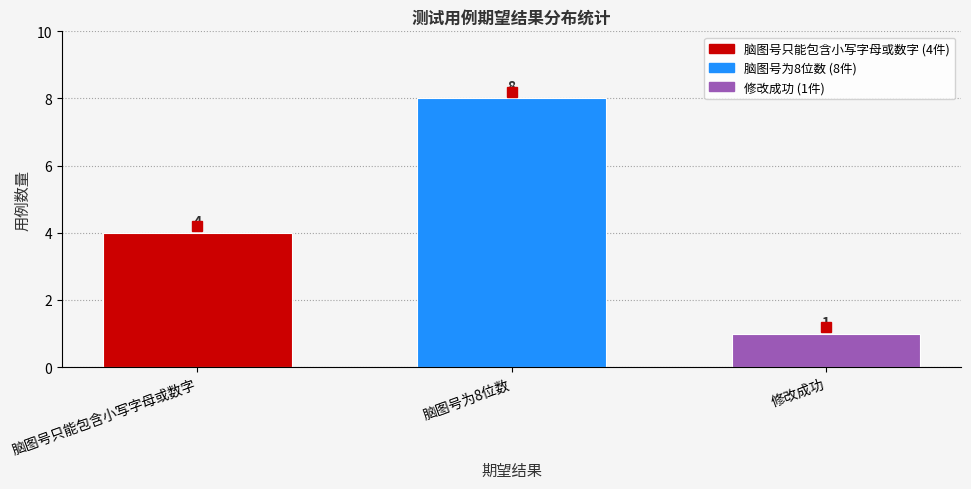

Reading right to left, what are all the values shown in this chart?

1	8	4